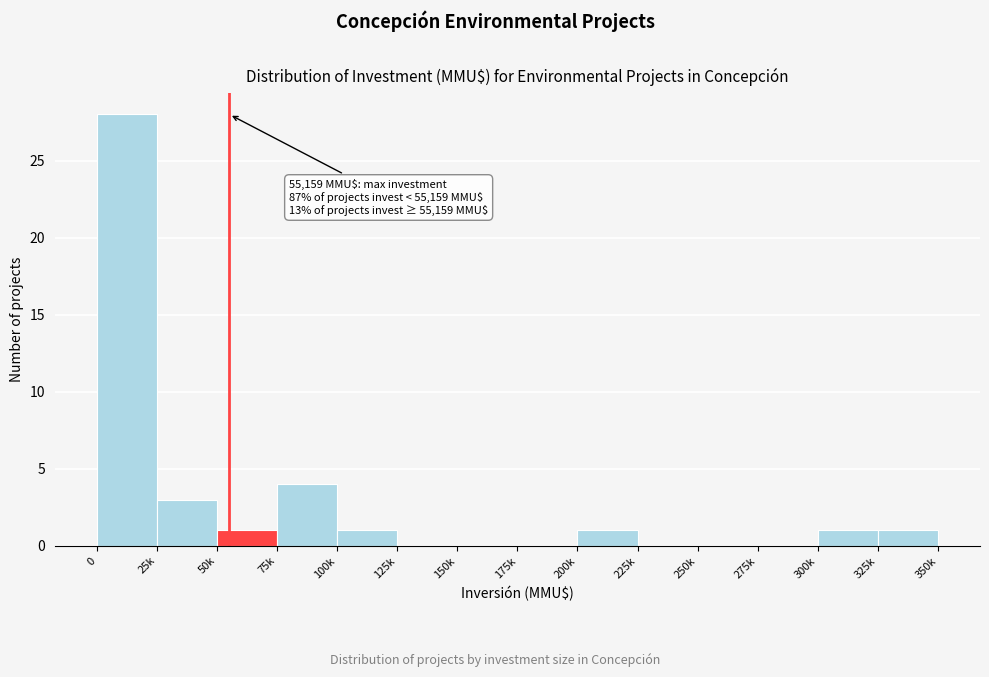

Reading left to right, transcribe all the data shown in this chart.

0=28	25k=3	50k=1	75k=4	100k=1	125k=0	150k=0	175k=0	200k=1	225k=0	250k=0	275k=0	300k=1	325k=1